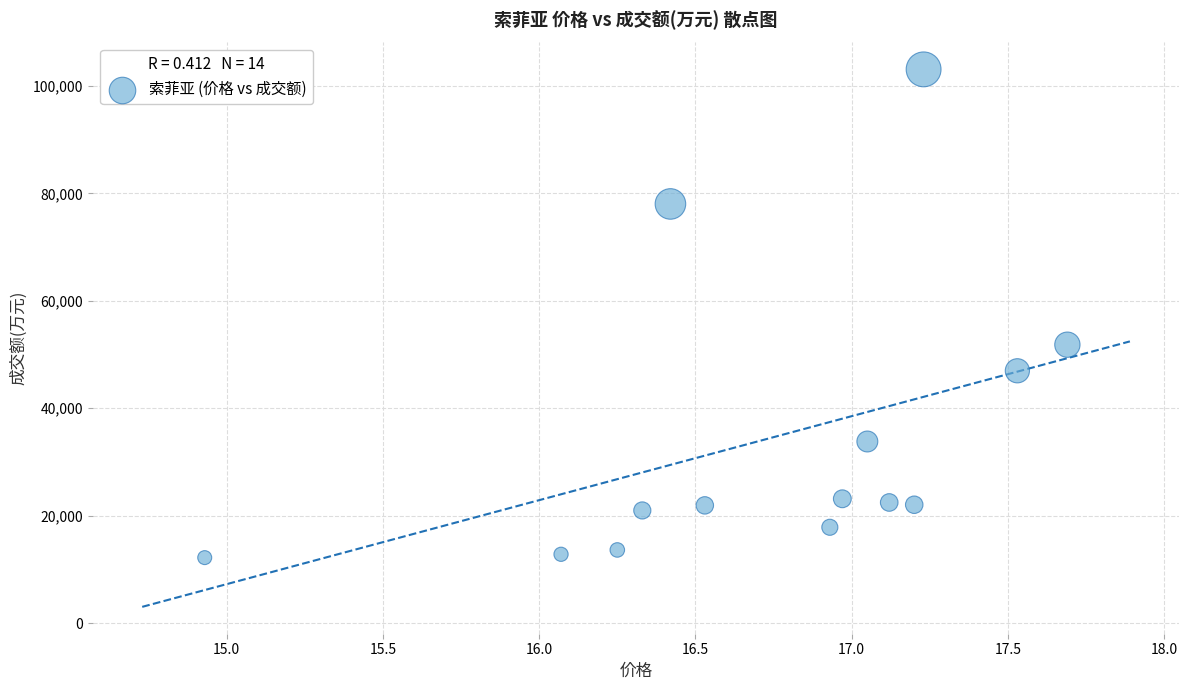

What Y value in the scatter plot is closest to 57648?

51839